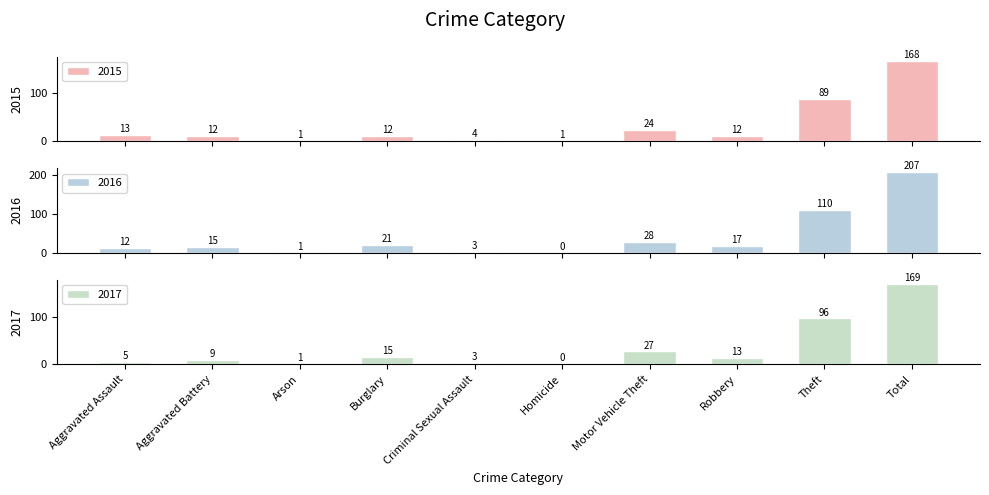

True or false: 2016 has a value of 17 at Robbery.

True